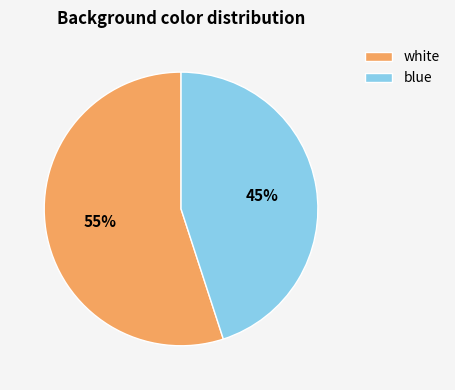

Does white account for over 50% of the chart?

Yes